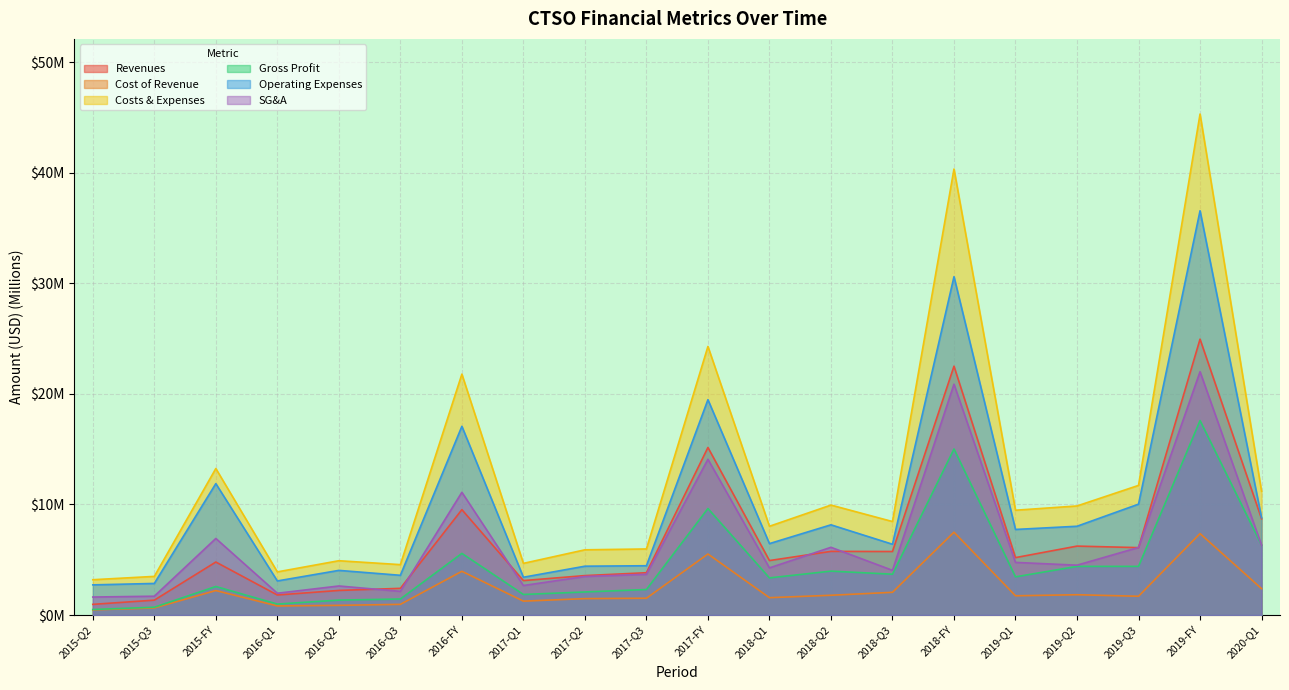

Reading left to right, list all the values displayed in this chart.

Revenues: 1.0	1.3	4.8	1.8	2.2	2.4	9.5	3.1	3.6	3.8	15.2	4.9	5.8	5.7	22.5	5.2	6.2	6.1	24.9	8.7
Cost of Revenue: 0.5	0.6	2.2	0.8	0.9	1.0	4.0	1.3	1.5	1.5	5.5	1.6	1.8	2.1	7.5	1.7	1.8	1.7	7.4	2.4
Costs & Expenses: 3.2	3.5	13.2	3.9	4.9	4.6	21.8	4.7	5.9	6.0	24.3	8.0	9.9	8.5	40.3	9.5	9.9	11.7	45.3	11.2
Gross Profit: 0.5	0.7	2.6	1.0	1.3	1.4	5.6	1.9	2.1	2.3	9.6	3.4	4.0	3.7	15.0	3.5	4.4	4.4	17.6	6.3
Operating Expenses: 2.7	2.9	11.9	3.1	4.0	3.6	17.1	3.4	4.4	4.5	19.5	6.5	8.2	6.4	30.6	7.7	8.0	10.0	36.6	8.8
SG&A: 1.6	1.7	6.9	2.0	2.6	2.1	11.1	2.7	3.5	3.7	14.1	4.3	6.1	4.0	20.9	4.8	4.5	6.1	22.0	6.3